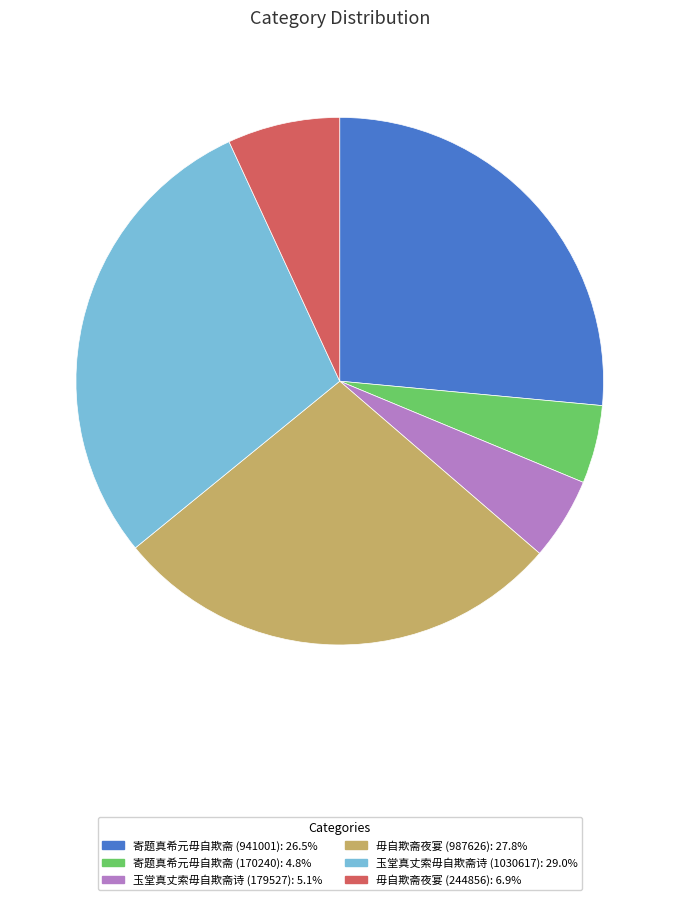

Is the sum of 寄题真希元毋自欺斋 (170240) and 玉堂真丈索毋自欺斋诗 (1030617) greater than half?

No